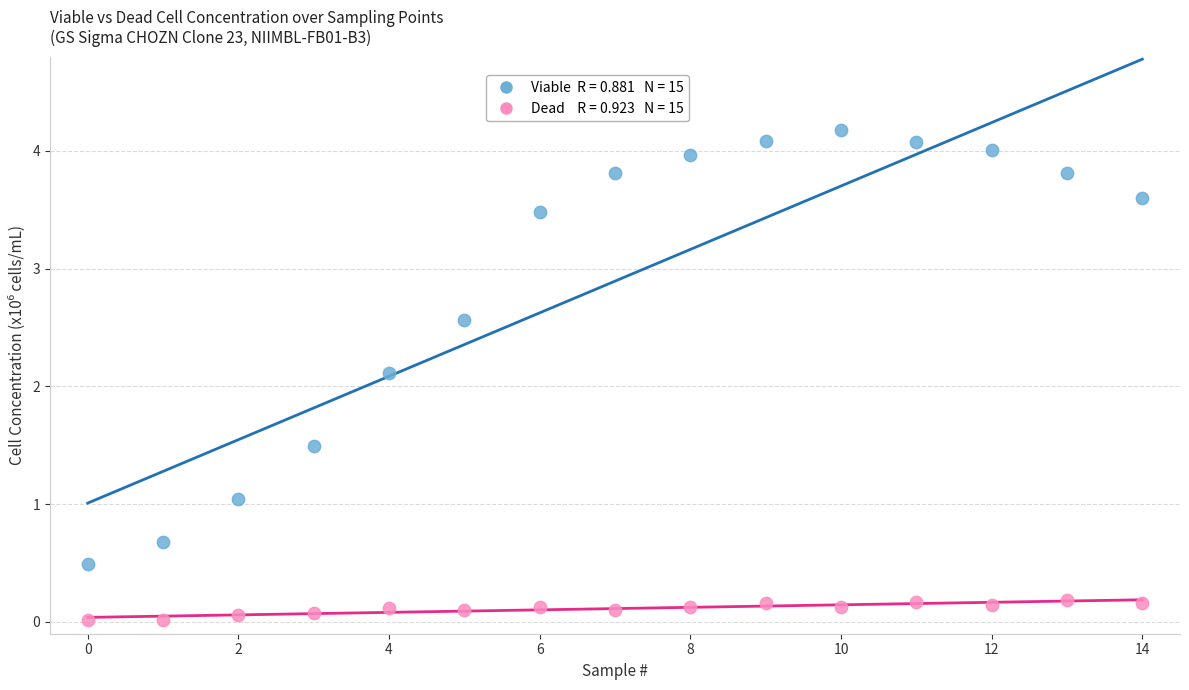

Across all series, what Y value is closest to 2?

2.1